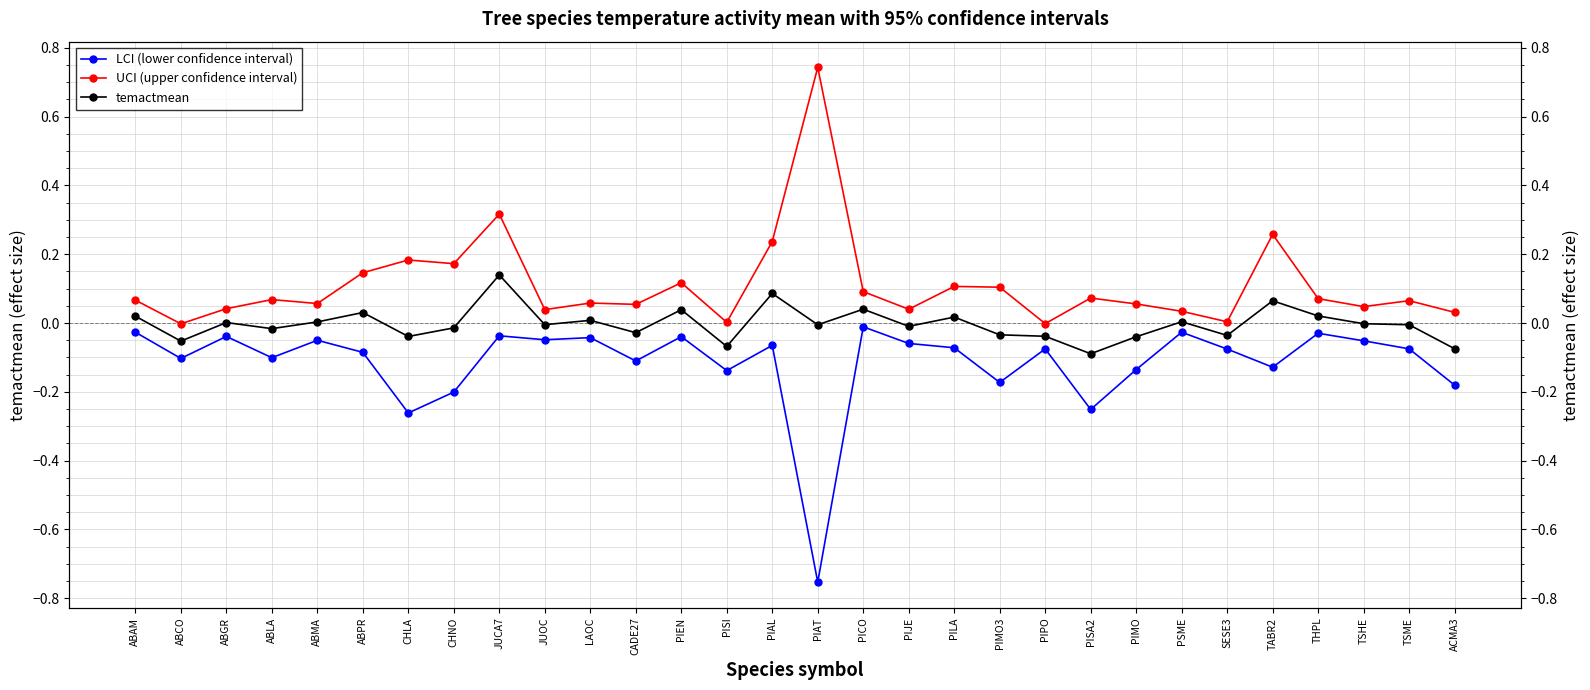

Which has a higher value, PISA2 or PIMO3?

PIMO3